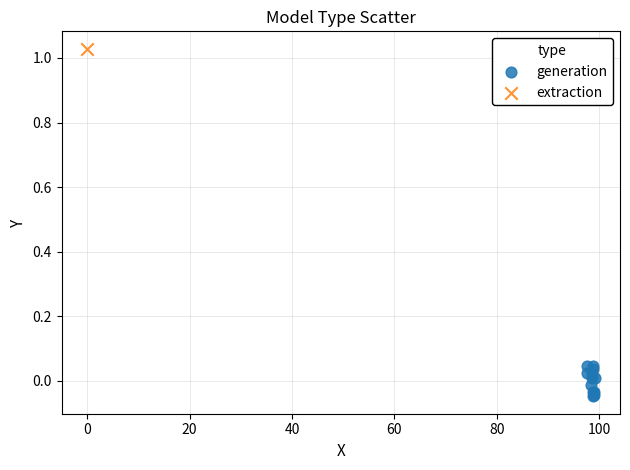

What are all the series names shown in the legend?

generation, extraction